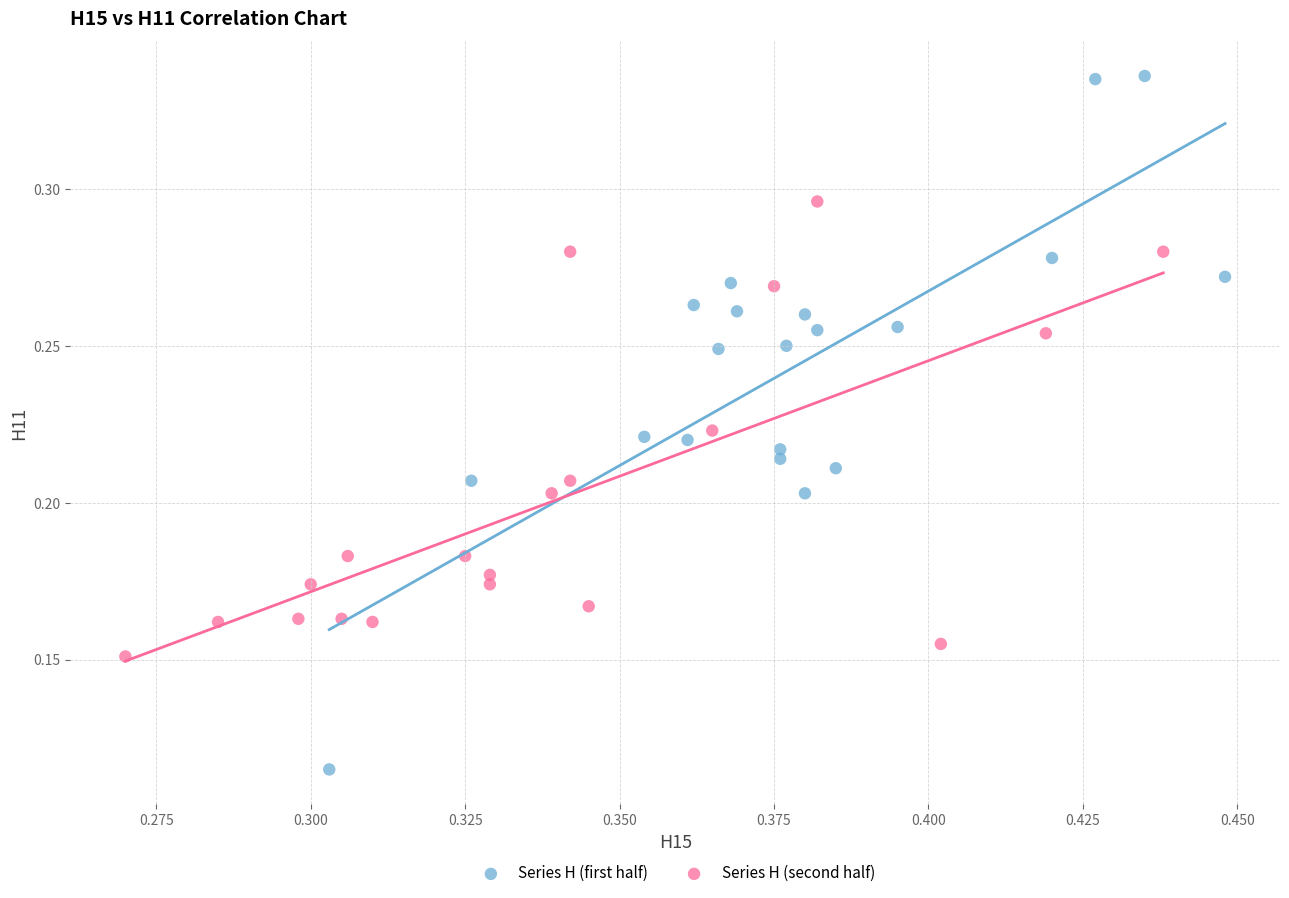

Which series reaches the maximum Y coordinate?

Series H (first half)